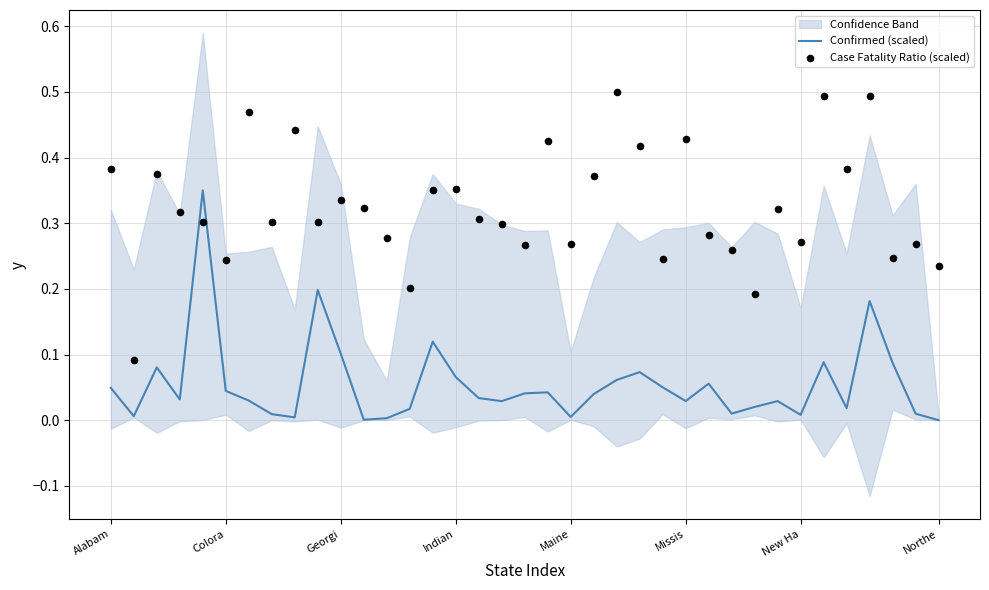

The value of Confirmed (scaled) at Northe is 0.0. True or false?

True